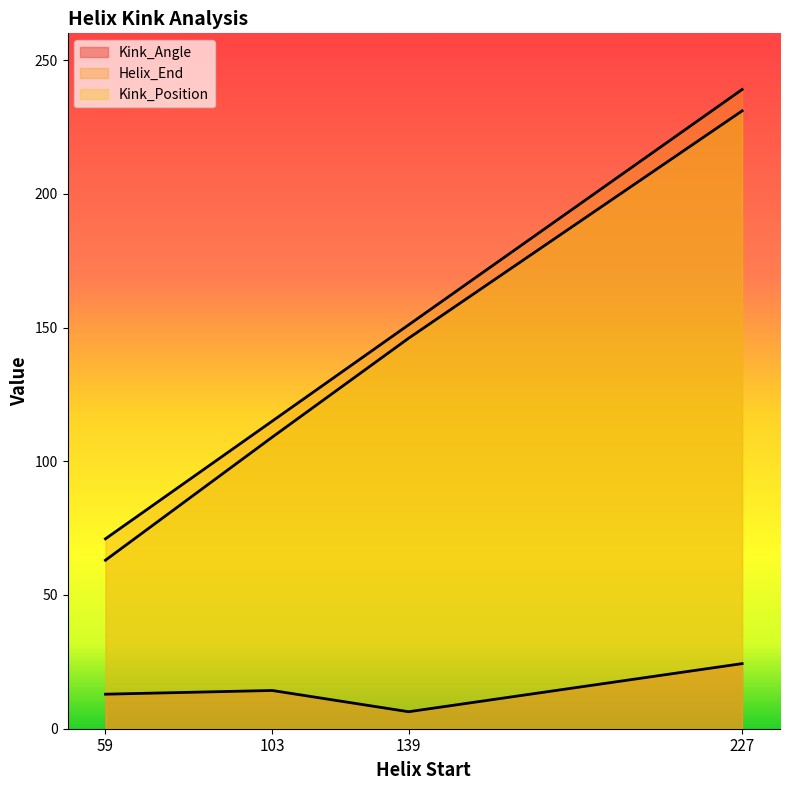

What is the value of the Helix_End point at the 4th from the left?

239.0